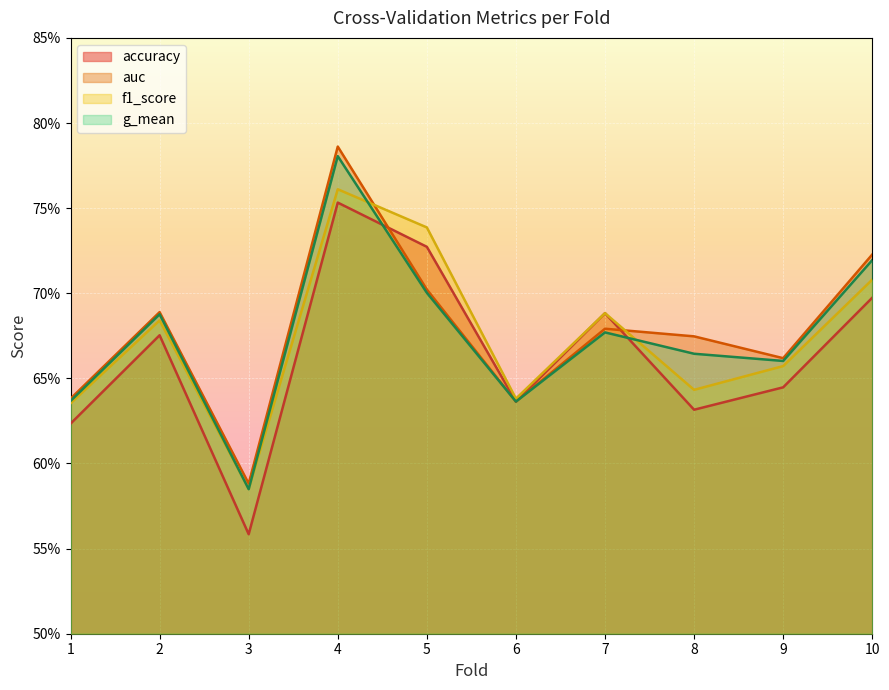

Count the accuracy values in the range 0 to 1.

10